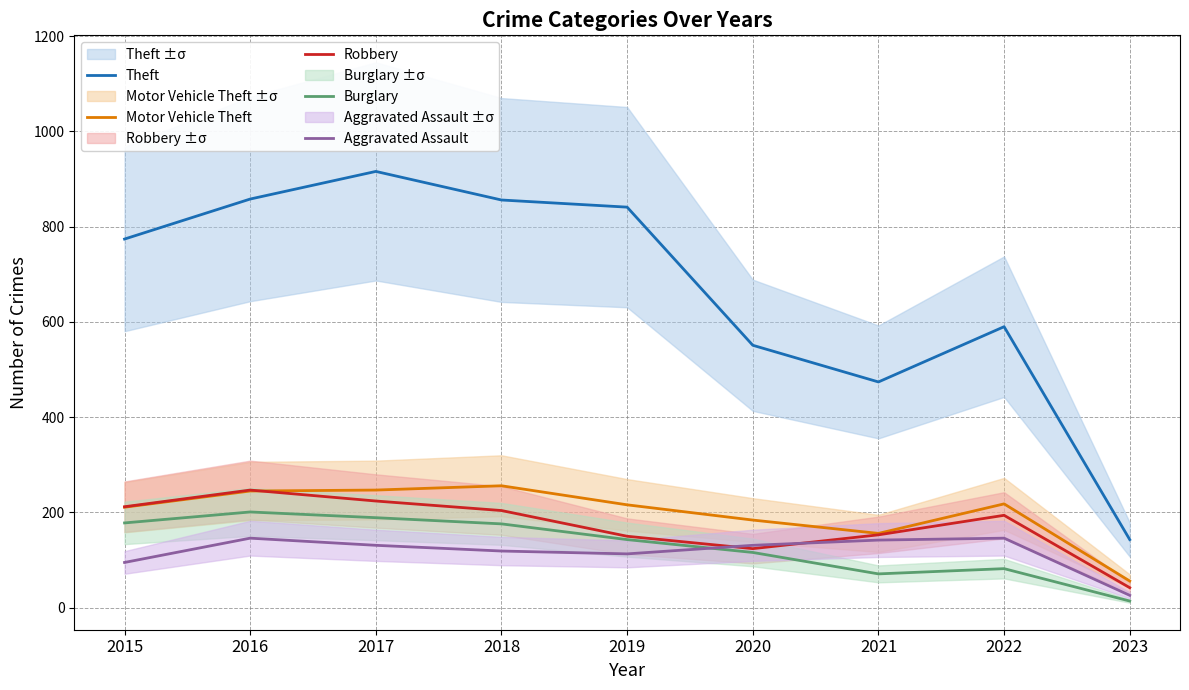

What is the average value of the Aggravated Assault series?

117